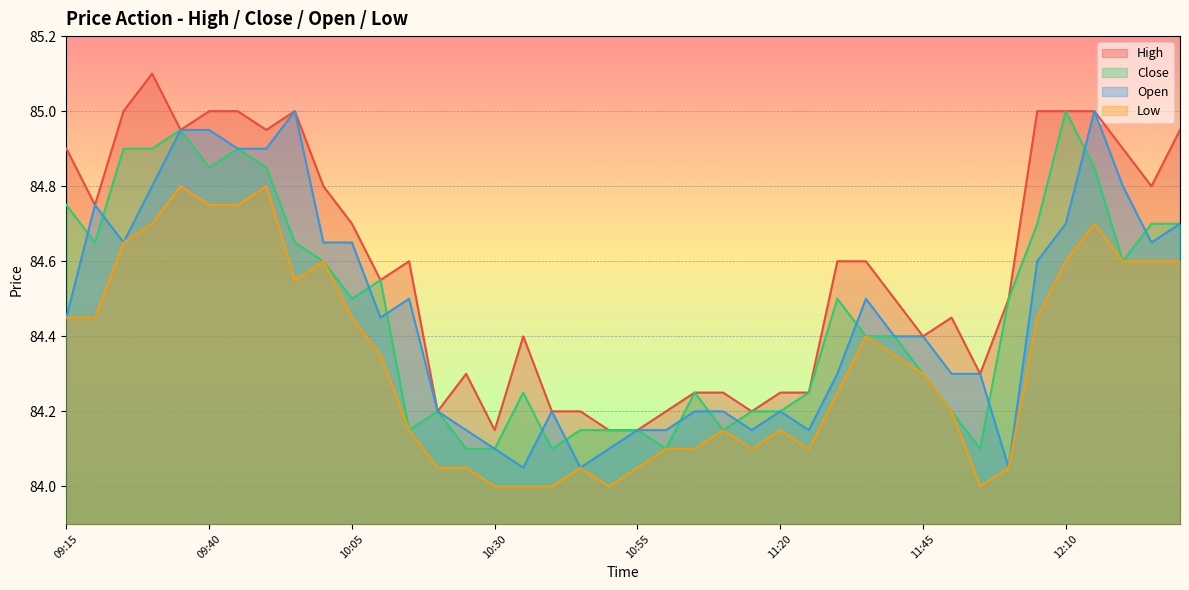

What position from the right is 12:15?

4